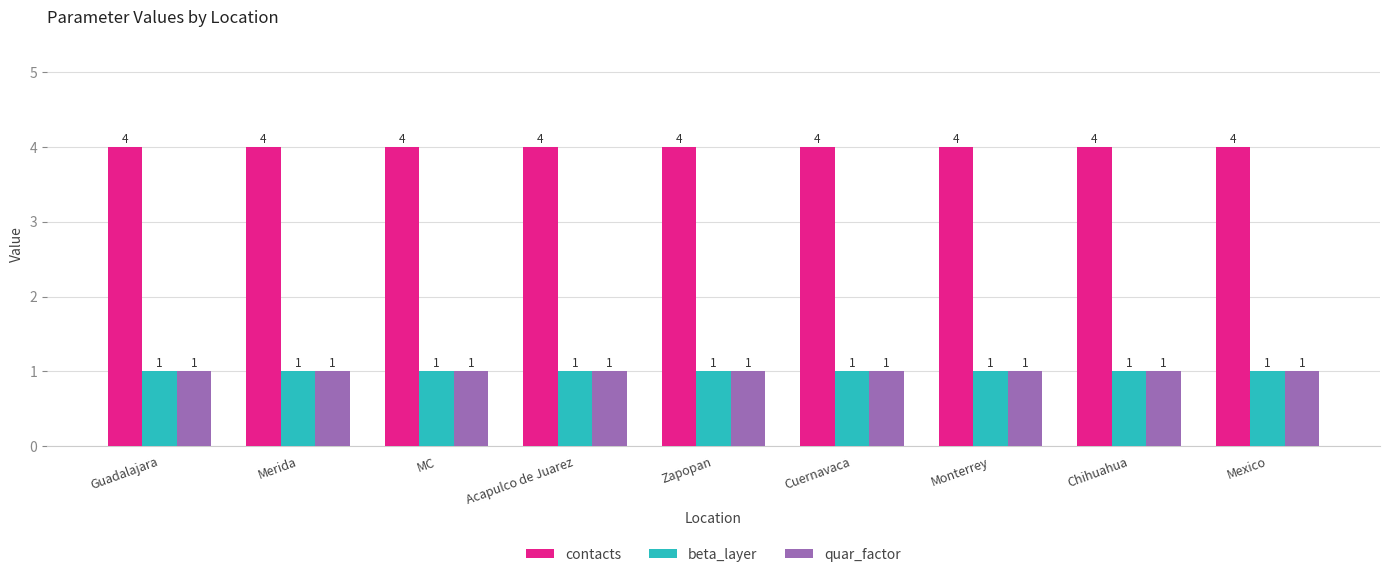

What is the difference between the highest and lowest values at Mexico?

3